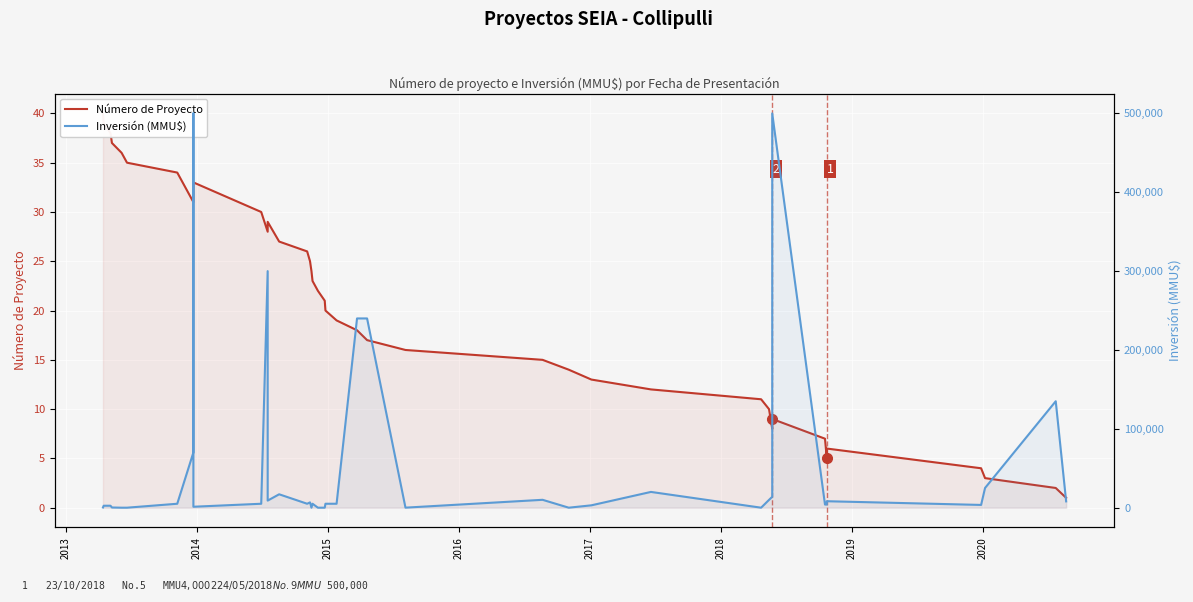

What is the highest value of the Inversión (MMU$) series?

500000